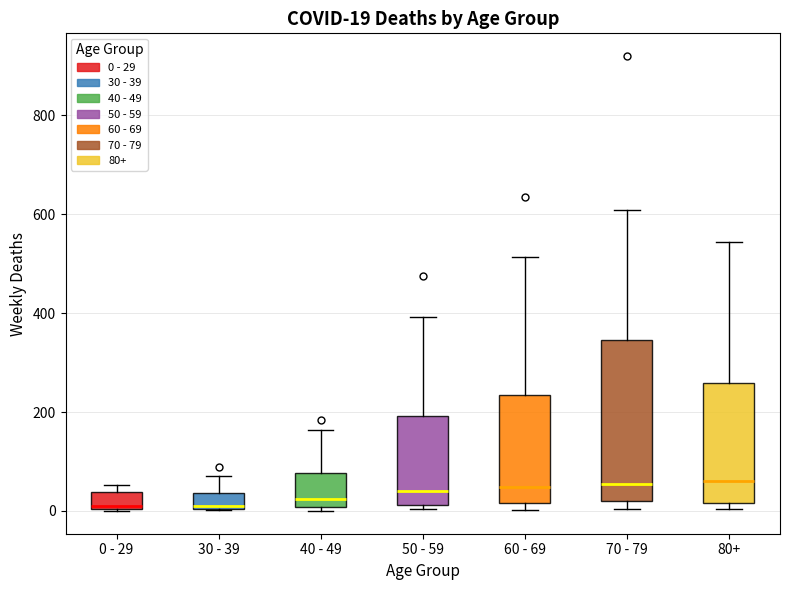

Comparing the boxes themselves (not the whiskers), which one is the tallest?

70 - 79